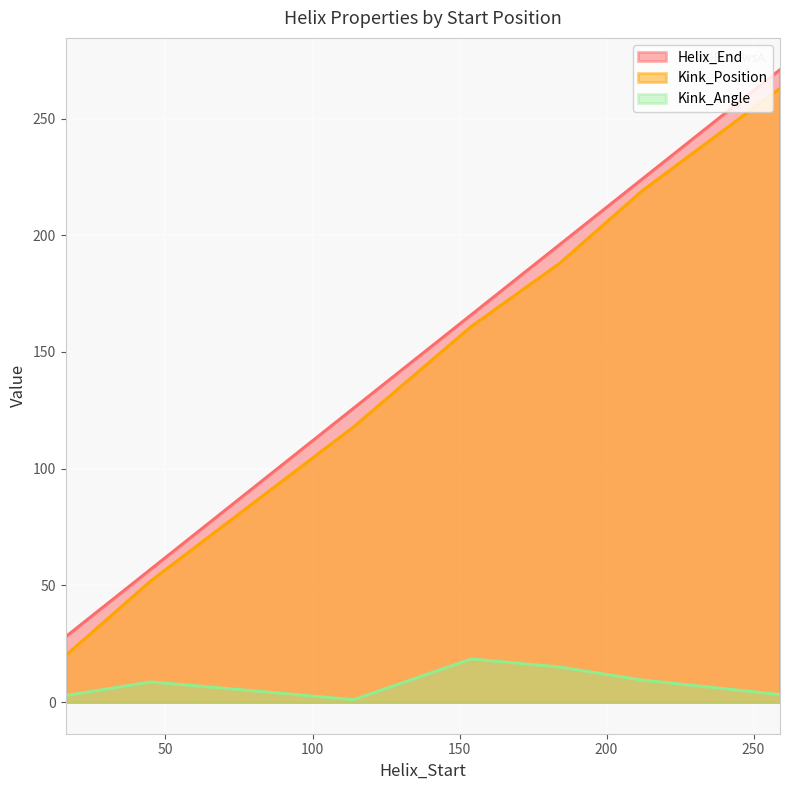

Reading left to right, what are all the values shown in this chart?

Helix_End: 28.0	57.0	126.0	166.0	196.0	224.0	271.0
Kink_Position: 20.0	52.0	118.0	161.0	188.0	219.0	263.0
Kink_Angle: 2.8	8.7	1.1	18.5	15.1	9.5	3.3